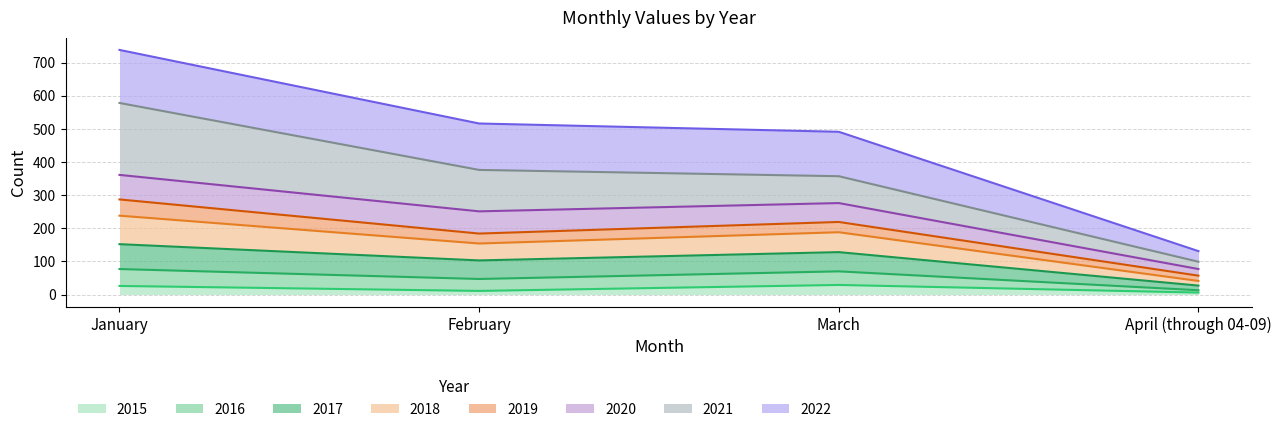

At how many categories does at least one series exceed 689?

1